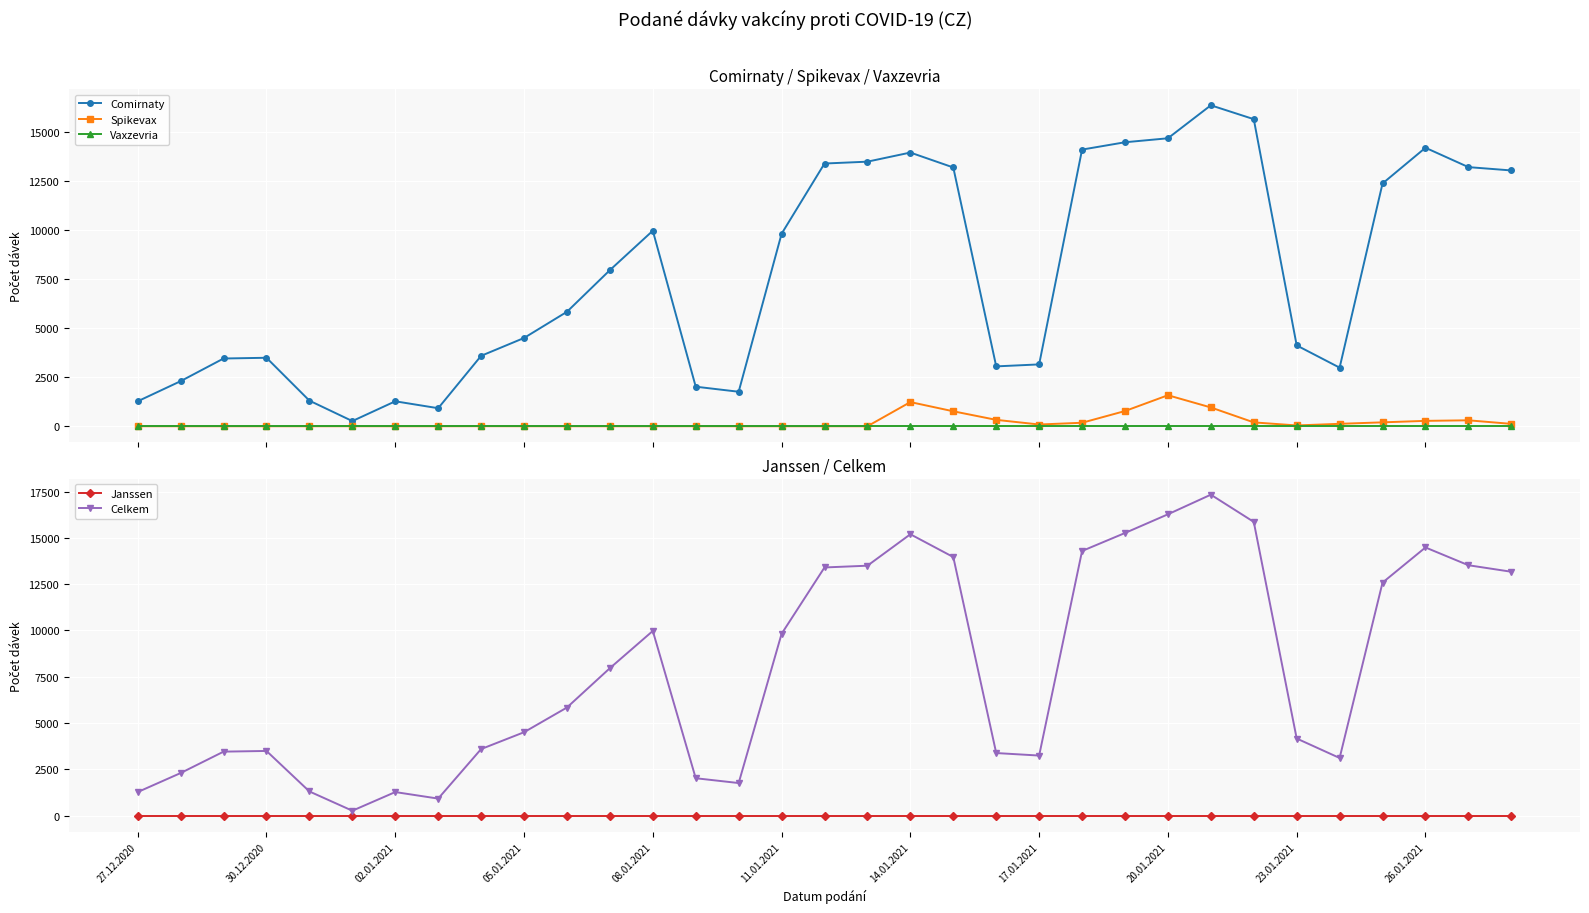

True or false: Comirnaty has more than 0 interior local peaks.

True